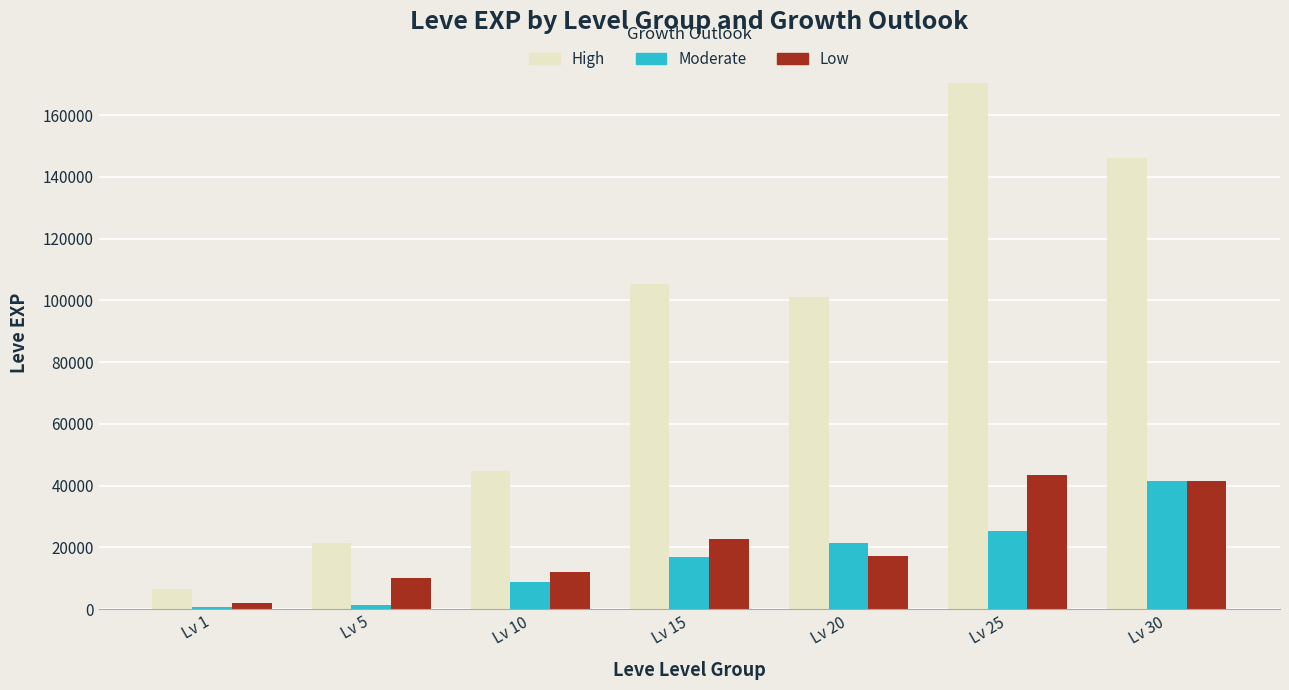

What is the difference between the maximum and minimum values in the Moderate series?

40610